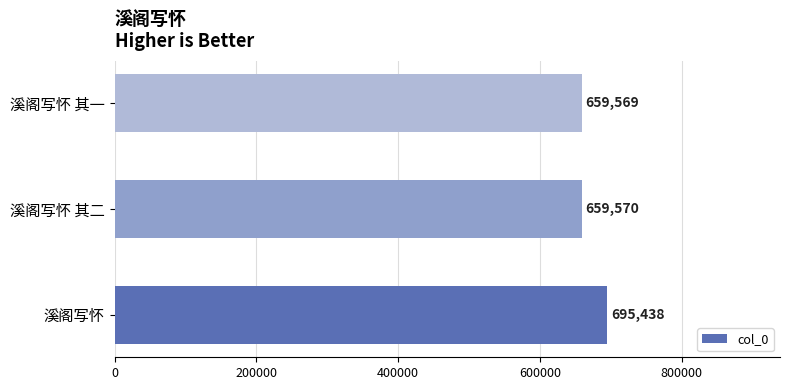

Are the bars horizontal?

Yes